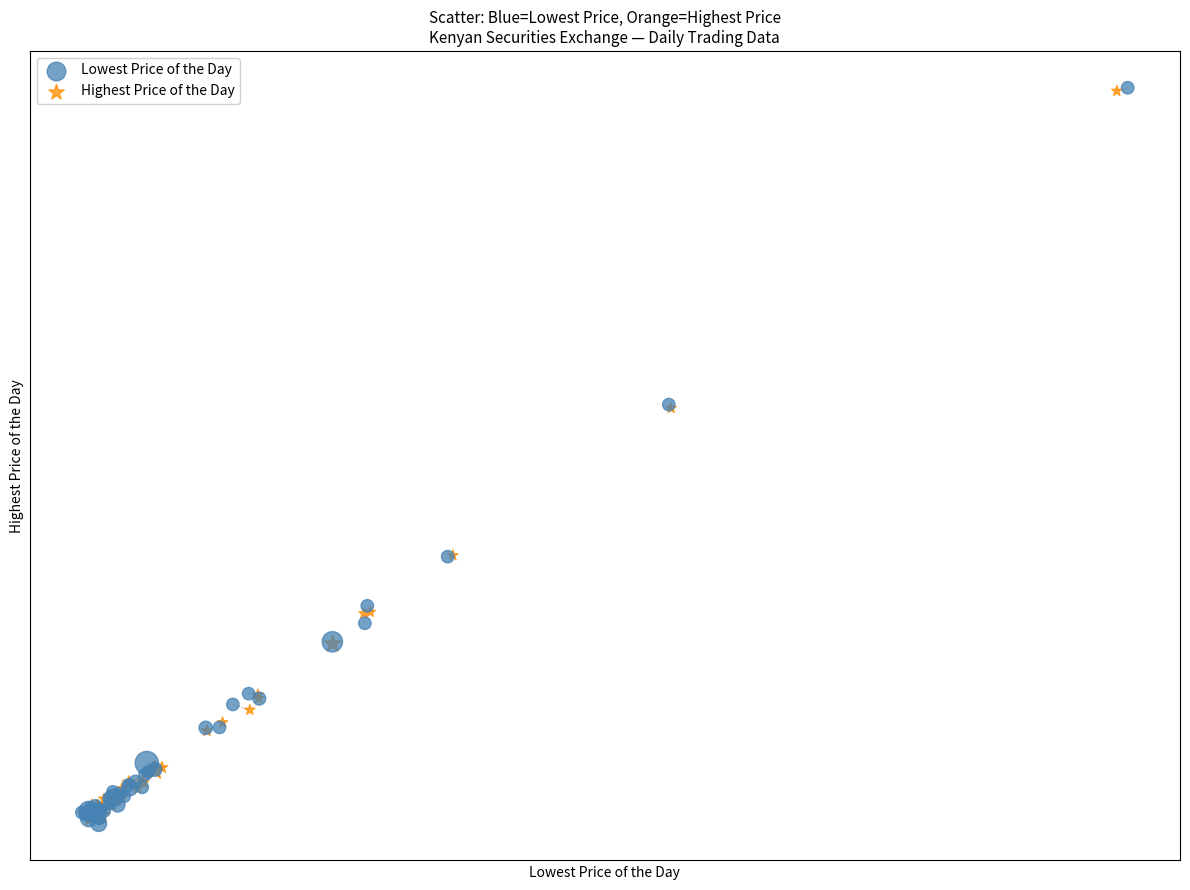

What are all the series names shown in the legend?

Lowest Price of the Day, Highest Price of the Day